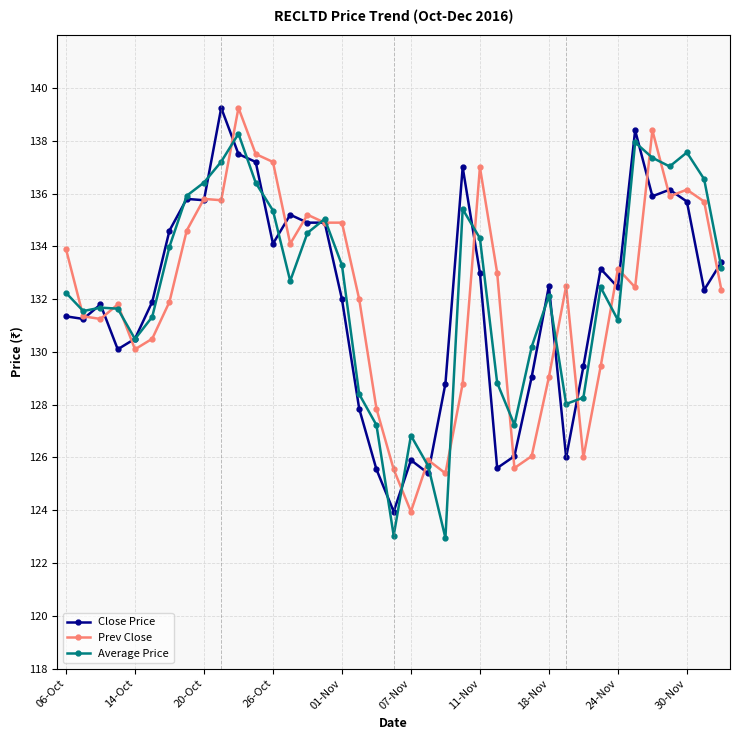

What is the difference between the second highest and minimum values in the Average Price series?

15.0